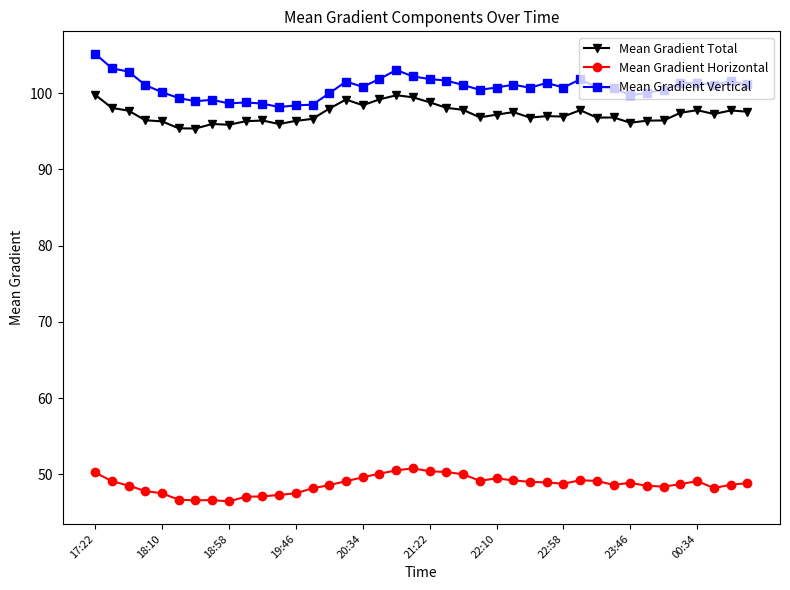

True or false: Mean Gradient Total has more than 2 points higher than both neighbors.

True